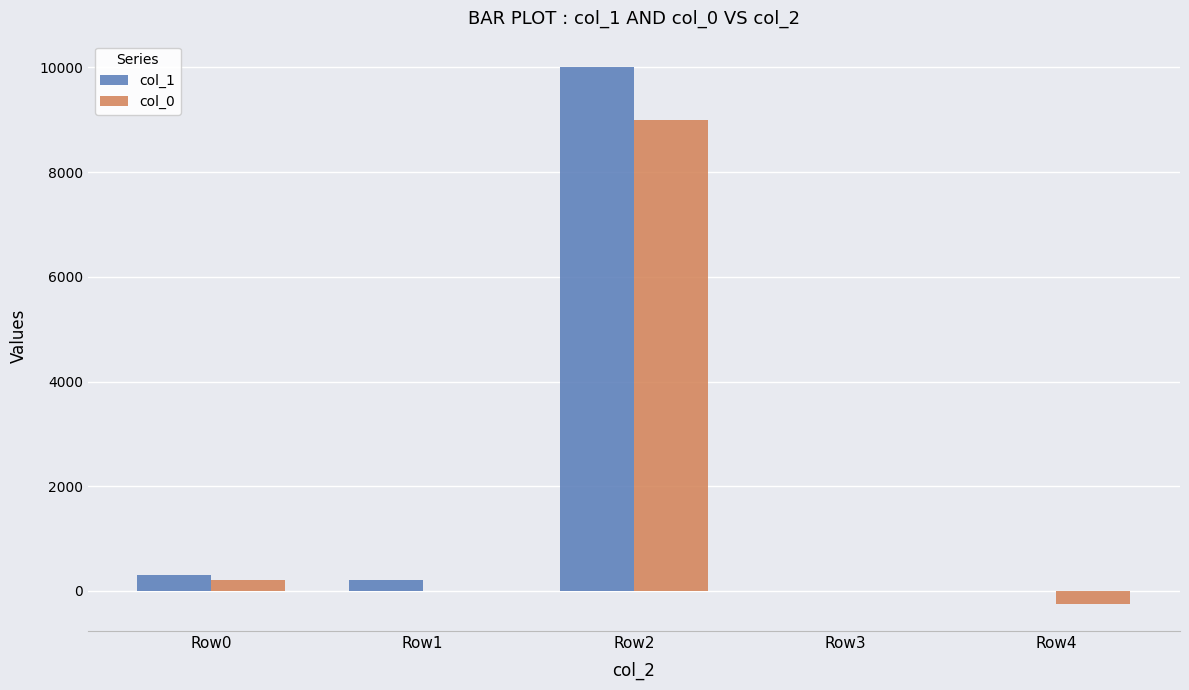

What is the total value across all series at Row2?

19000